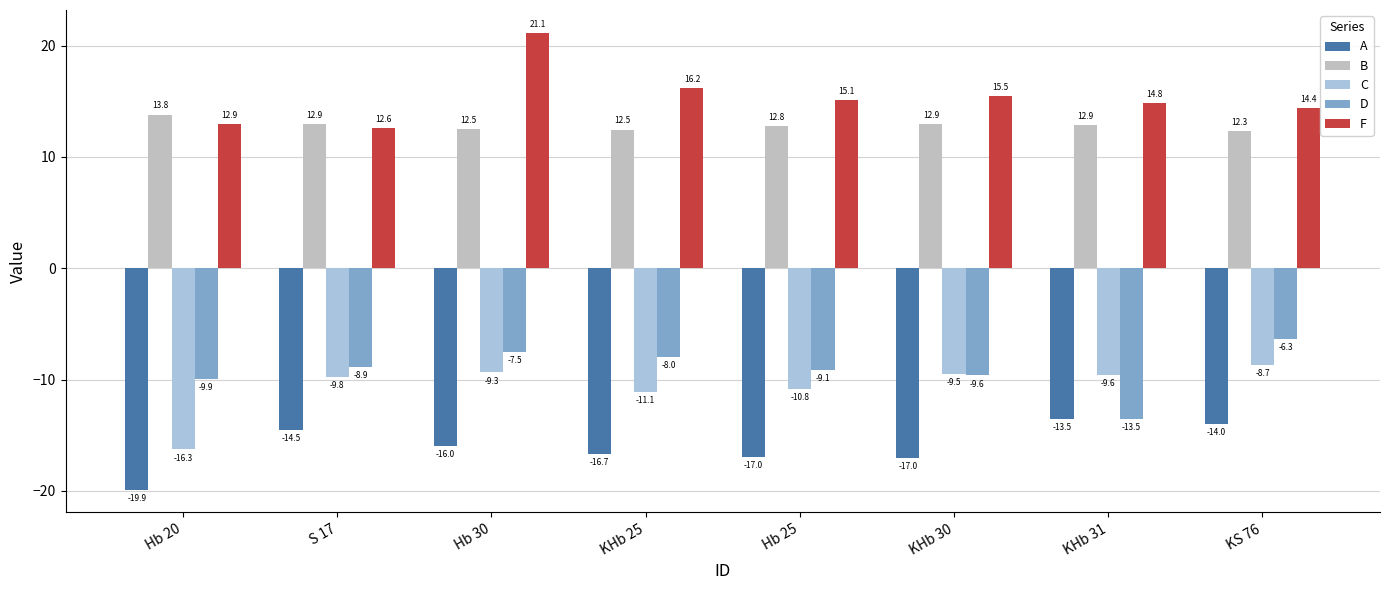

The F series shows 12.6 at S 17. True or false?

True